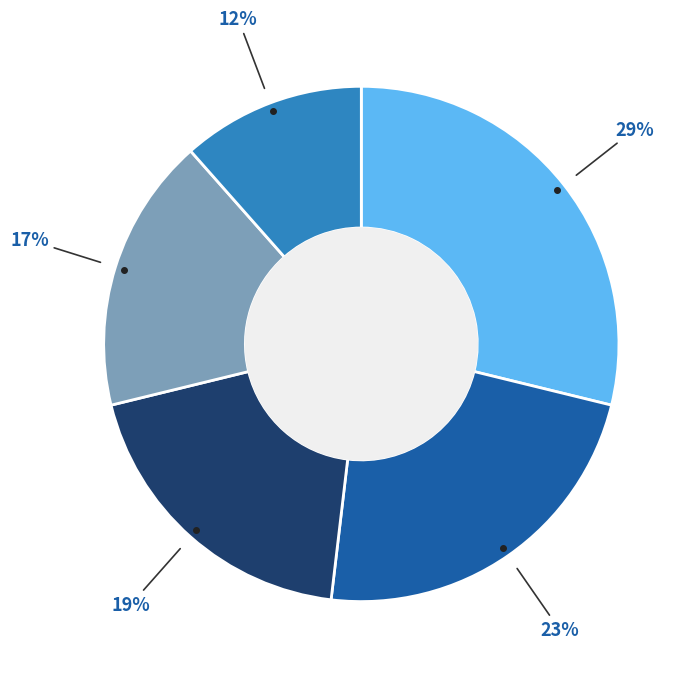

Is there any slice that represents more than half of the pie?

No